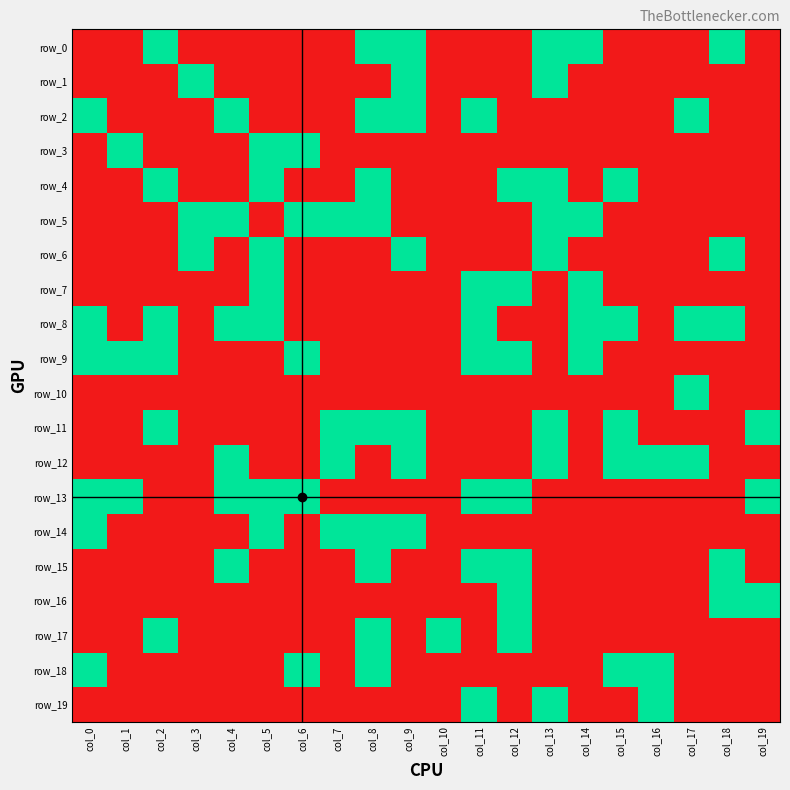

Between col_3 and col_14, which is larger?

col_14